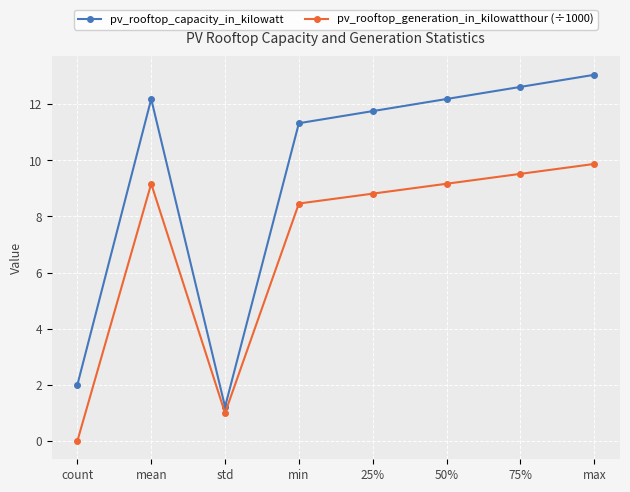

True or false: pv_rooftop_generation_in_kilowatthour (÷1000) and pv_rooftop_capacity_in_kilowatt intersect in this chart.

False